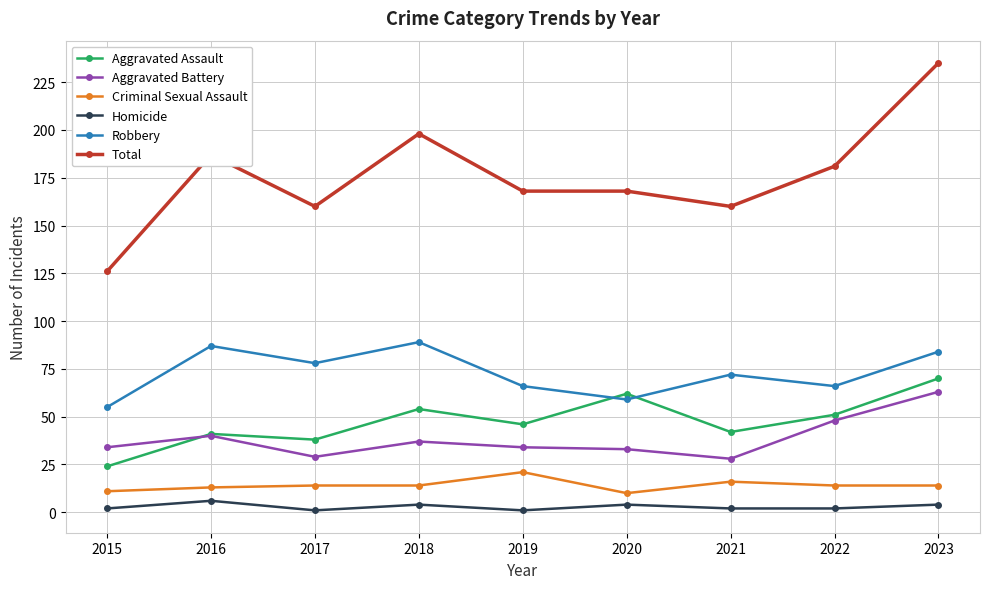

Rank the series by their maximum value, from highest to lowest.

Total, Robbery, Aggravated Assault, Aggravated Battery, Criminal Sexual Assault, Homicide